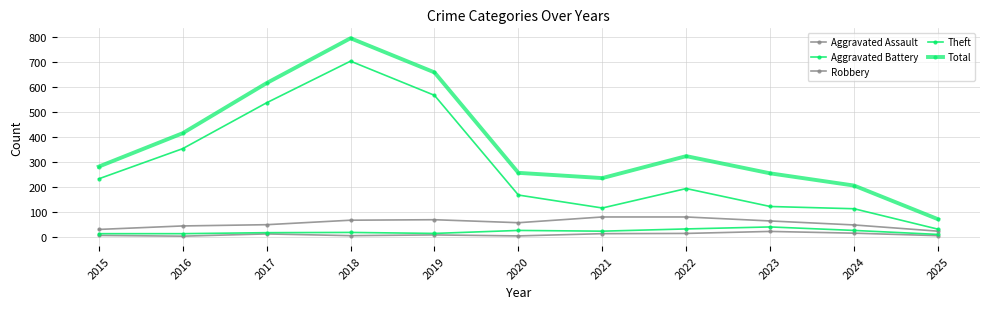

How many series are shown in this chart?

5